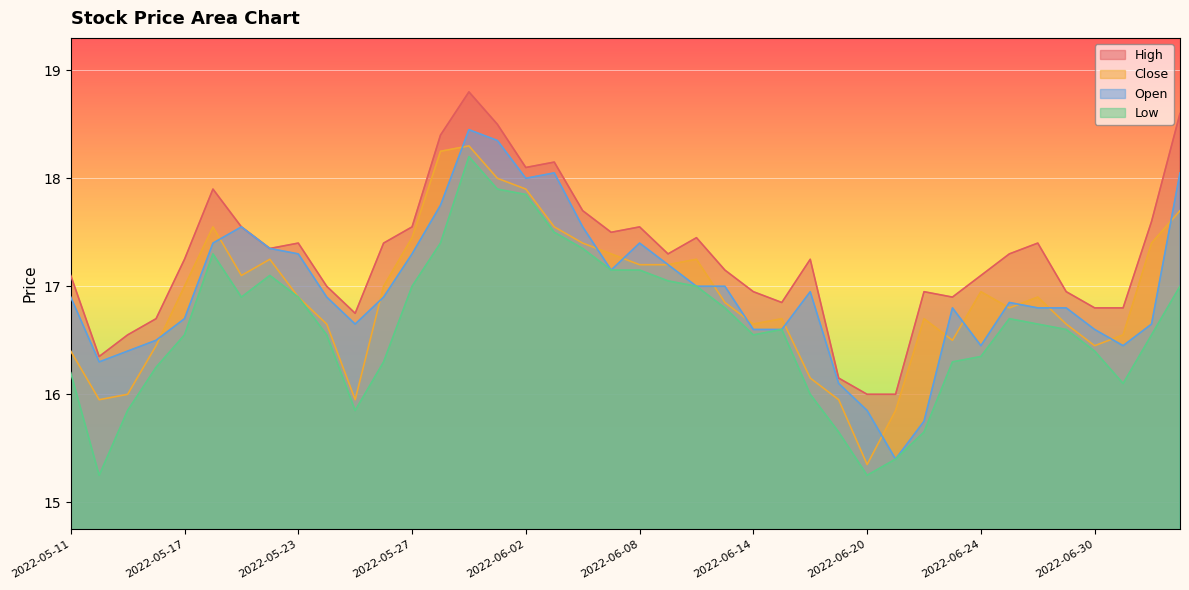

True or false: Low has more than 0 points higher than both neighbors.

True